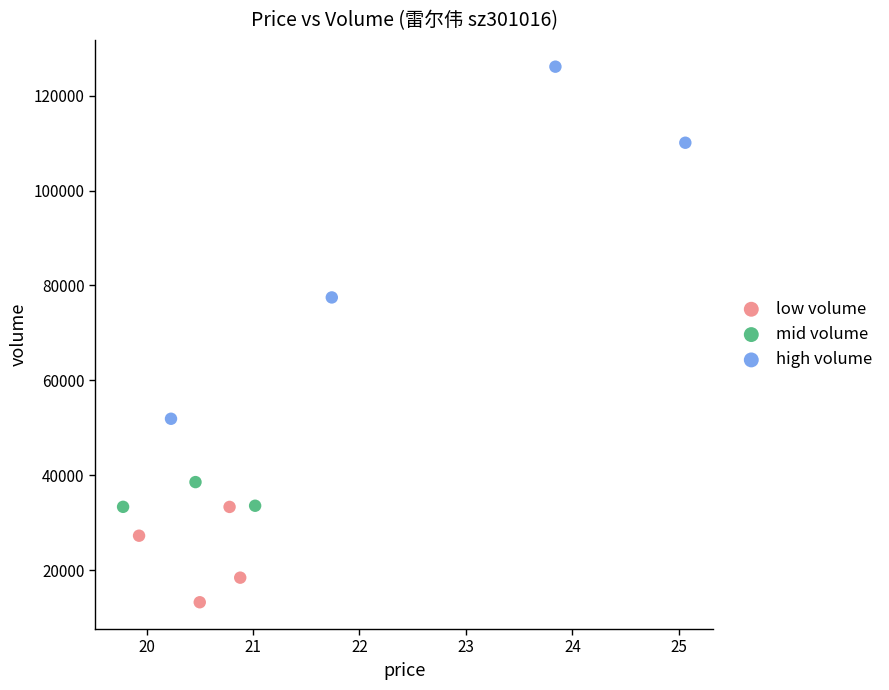

Which series reaches the maximum Y coordinate?

high volume